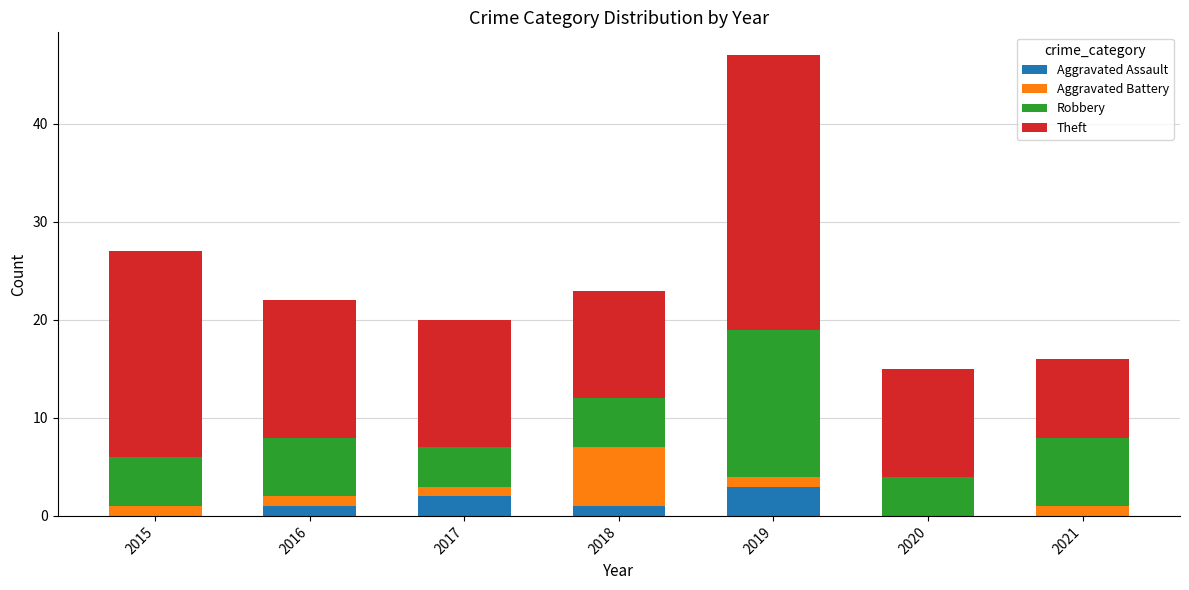

At which category is the sum across all series the highest?

2019